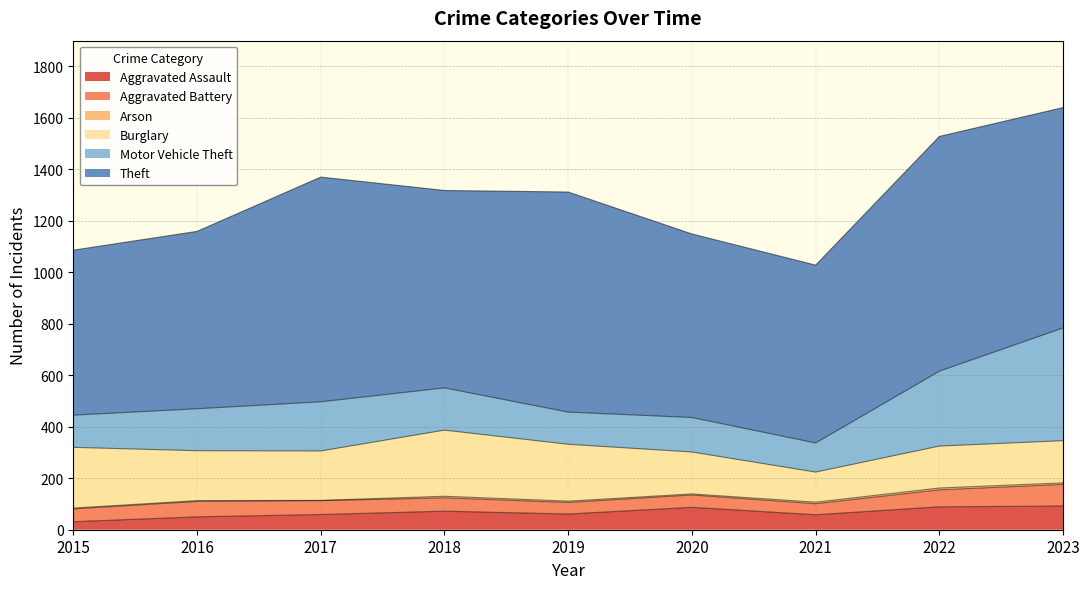

What are all the series names shown in the legend?

Aggravated Assault, Aggravated Battery, Arson, Burglary, Motor Vehicle Theft, Theft